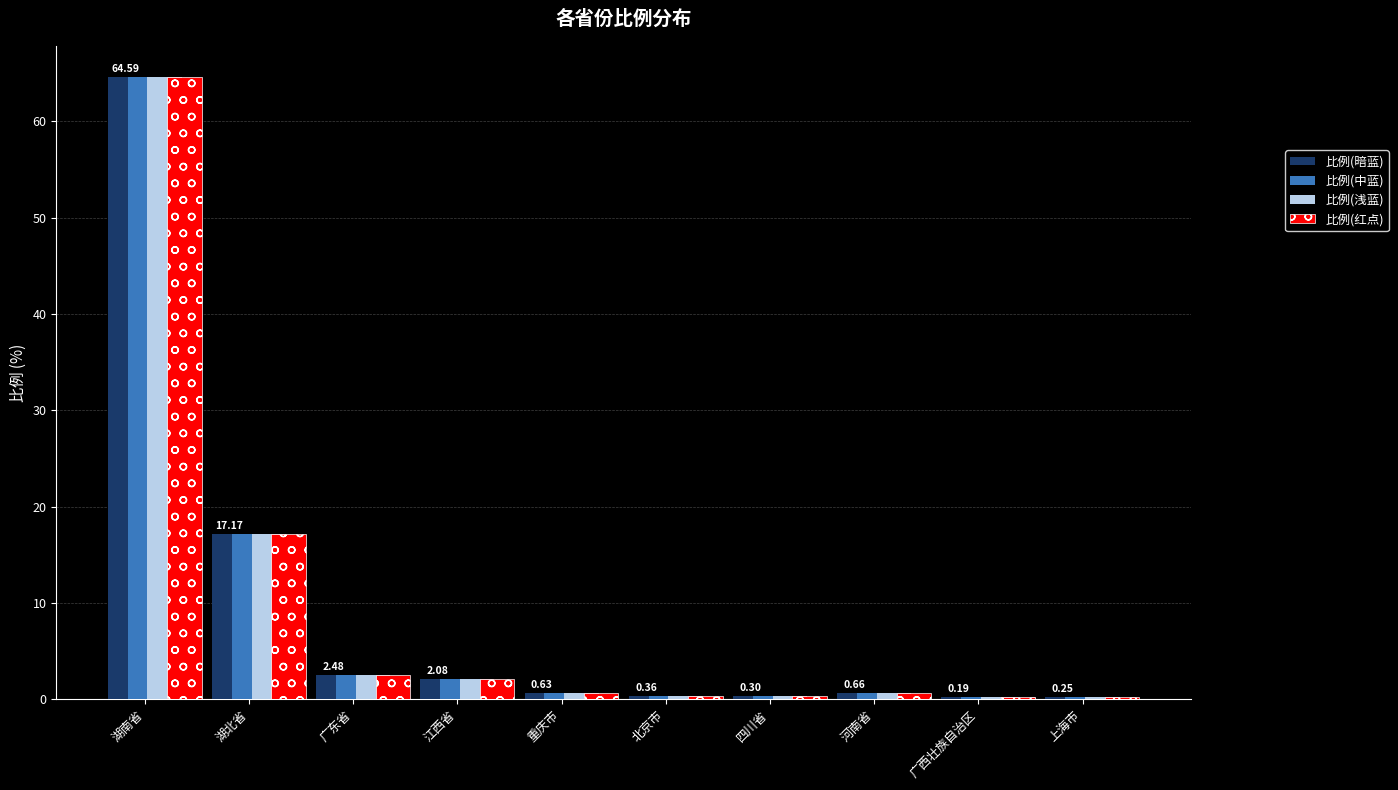

How many groups of bars are there?

10